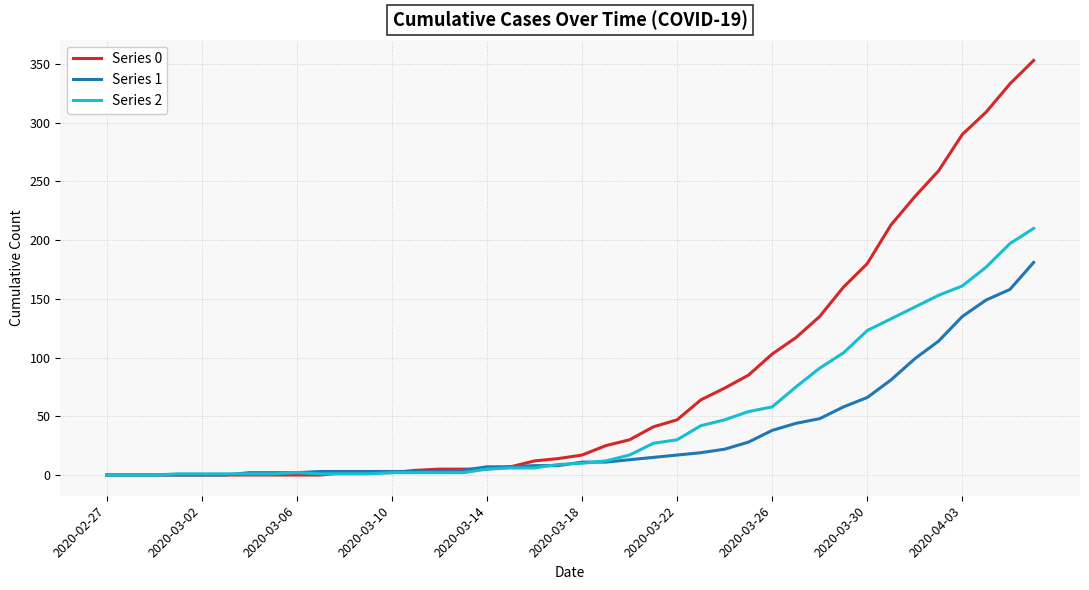

Rank the series by their average value, from lowest to highest.

Series 1, Series 2, Series 0